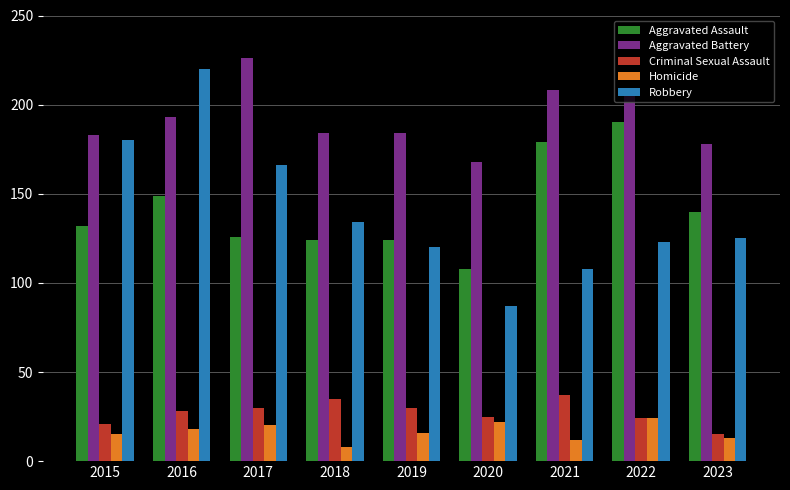

What is the difference between the Aggravated Battery values at 2018 and 2015?

1